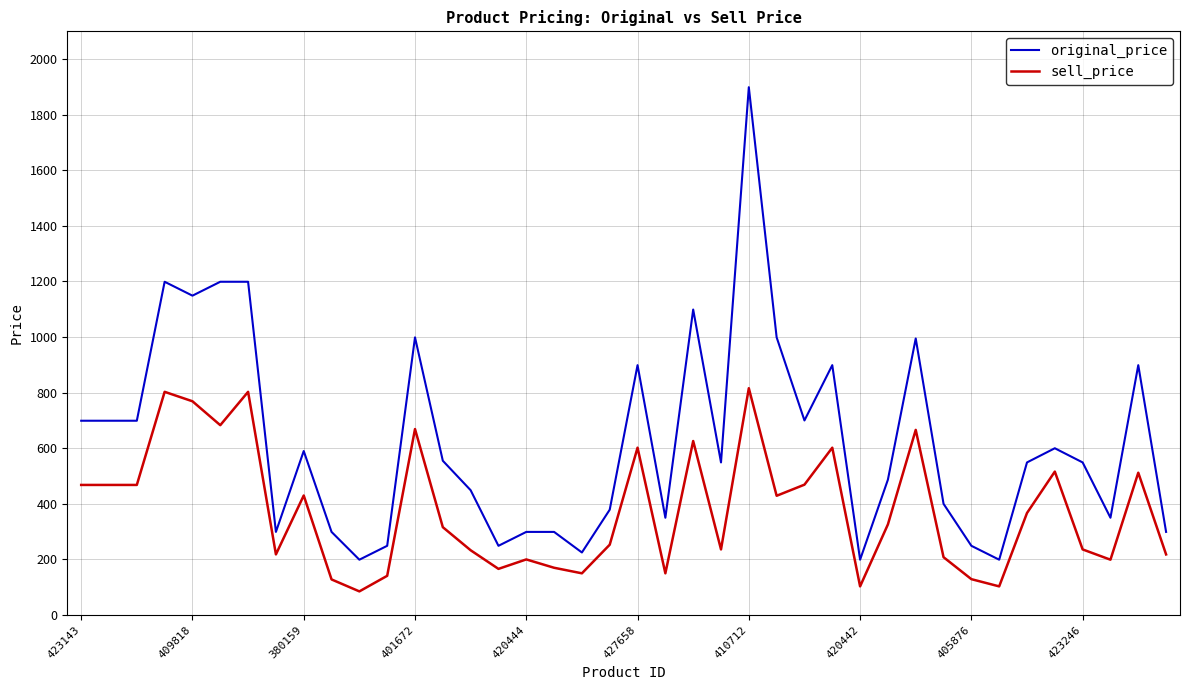

True or false: original_price and sell_price cross at least once.

False